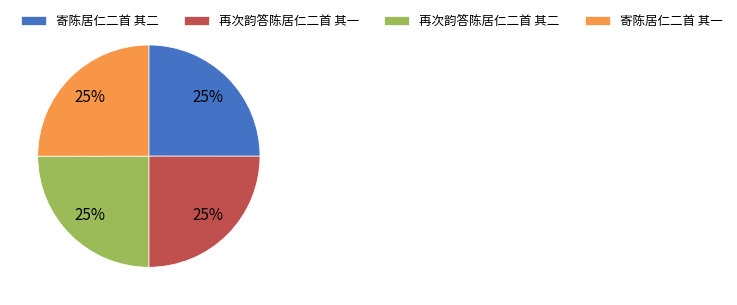

Approximately how many times larger is the value at 再次韵答陈居仁二首 其二 compared to 寄陈居仁二首 其一?

1.0